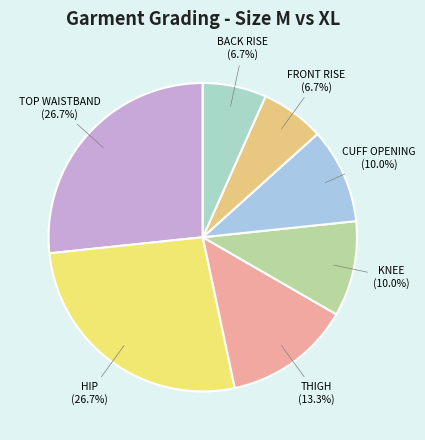

How many slices are in this pie chart?

7